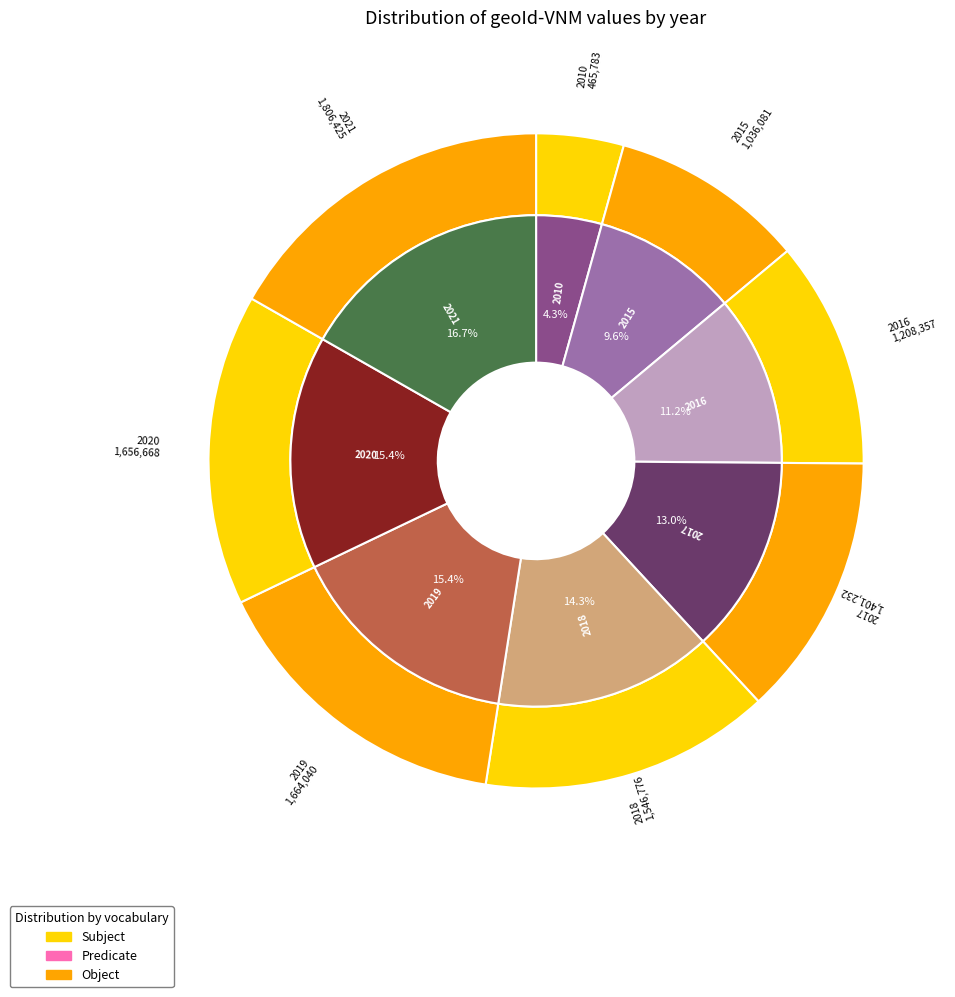

Does any single category account for the majority?

No